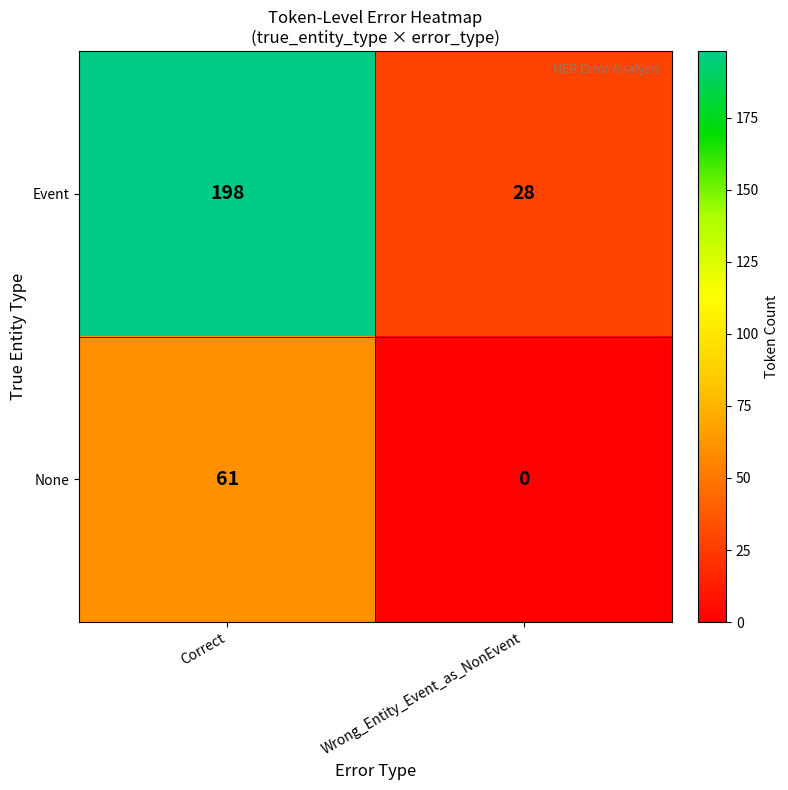

Is the value of Event at Wrong_Entity_Event_as_NonEvent greater than the value of None at Wrong_Entity_Event_as_NonEvent?

Yes